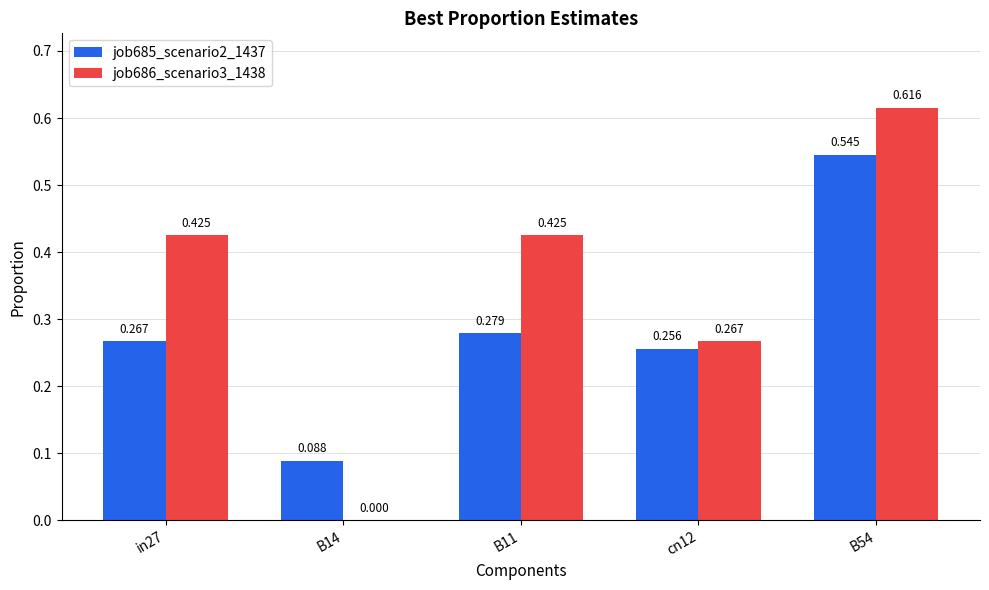

Is the value of job685_scenario2_1437 at B11 greater than the value of job686_scenario3_1438 at B54?

No